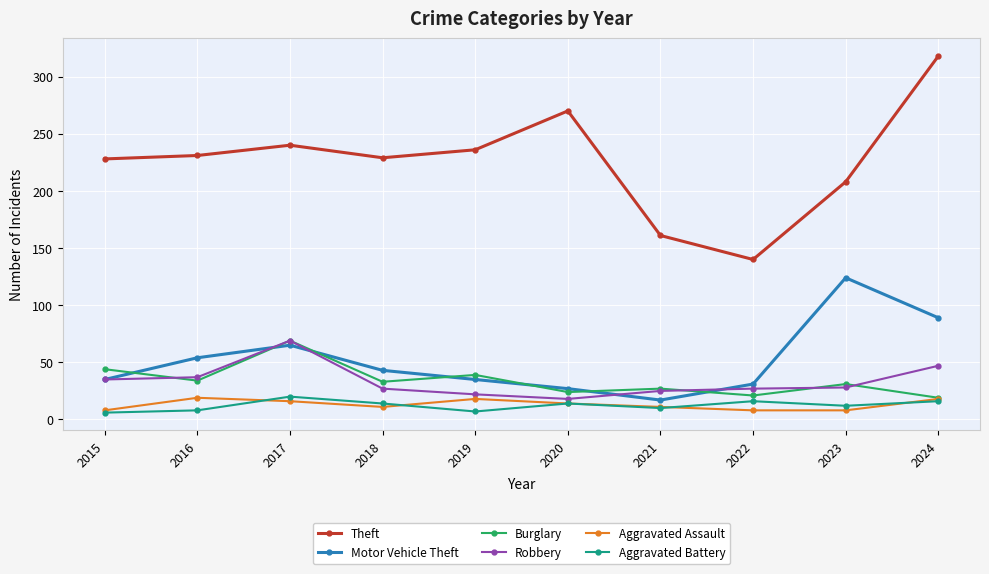

True or false: Motor Vehicle Theft and Aggravated Assault cross at least once.

False